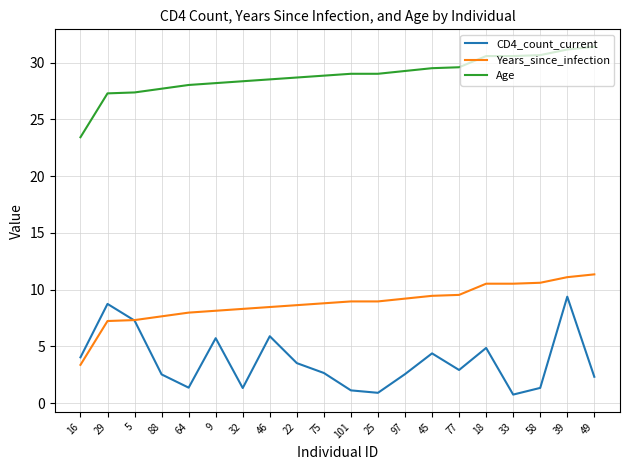

What position from the right is 18?

5